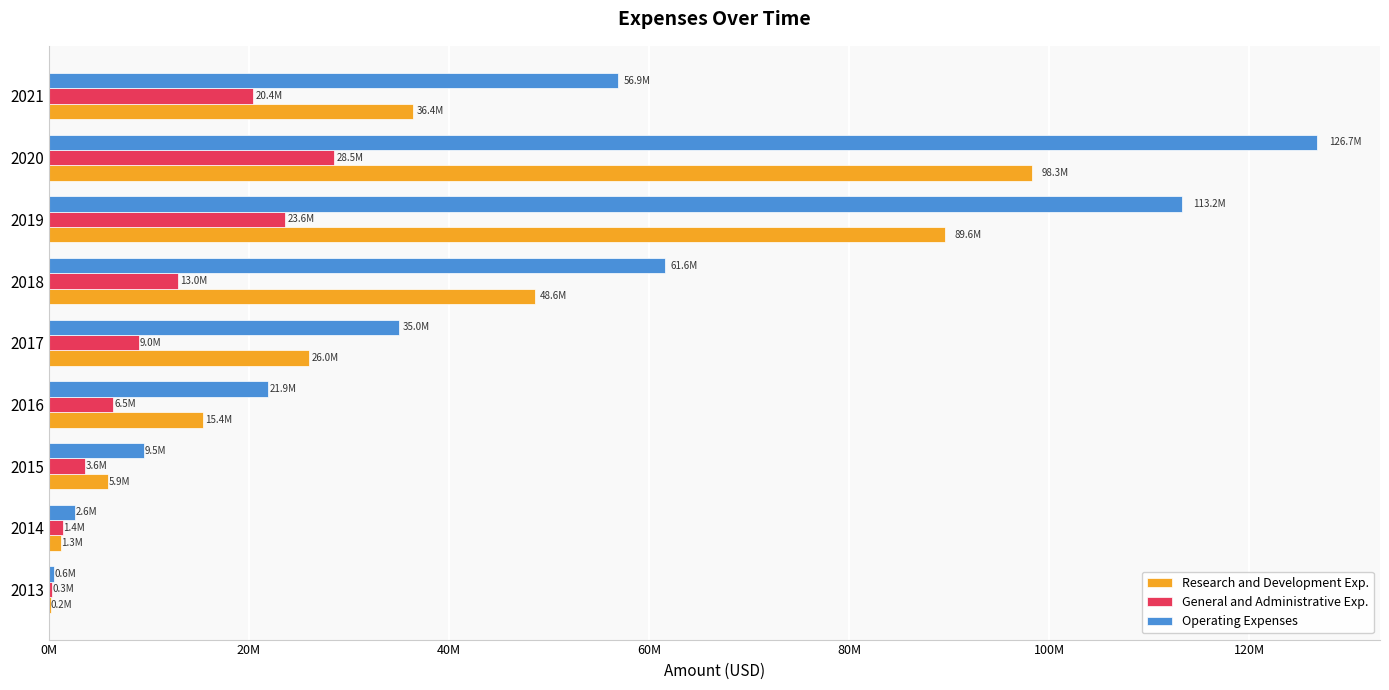

What are all the series names shown in the legend?

Research and Development Exp., General and Administrative Exp., Operating Expenses